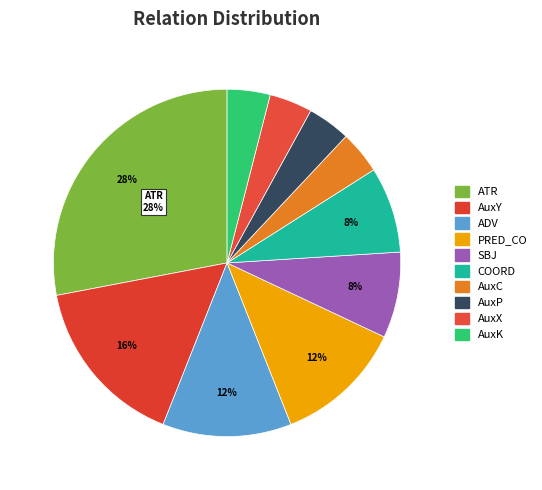

Does COORD represent more than half of the total?

No